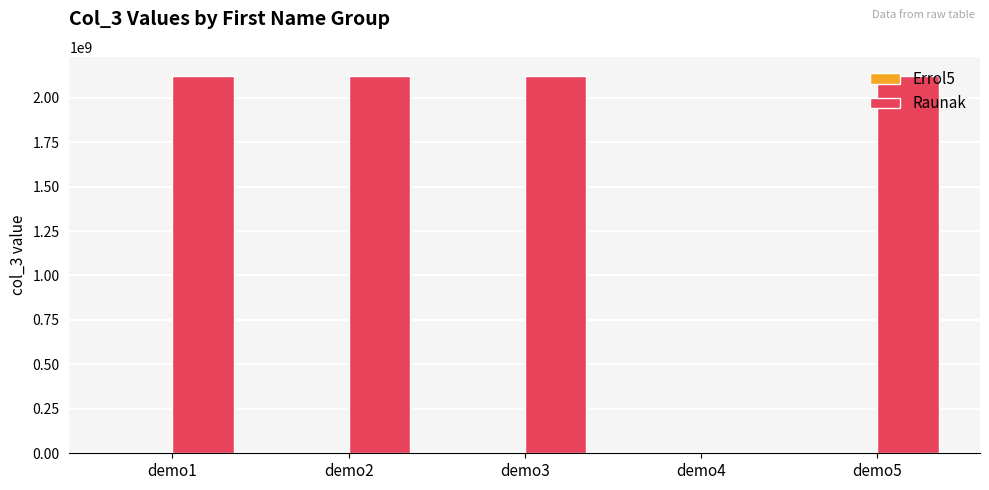

What is the maximum value for Raunak?

2123434565